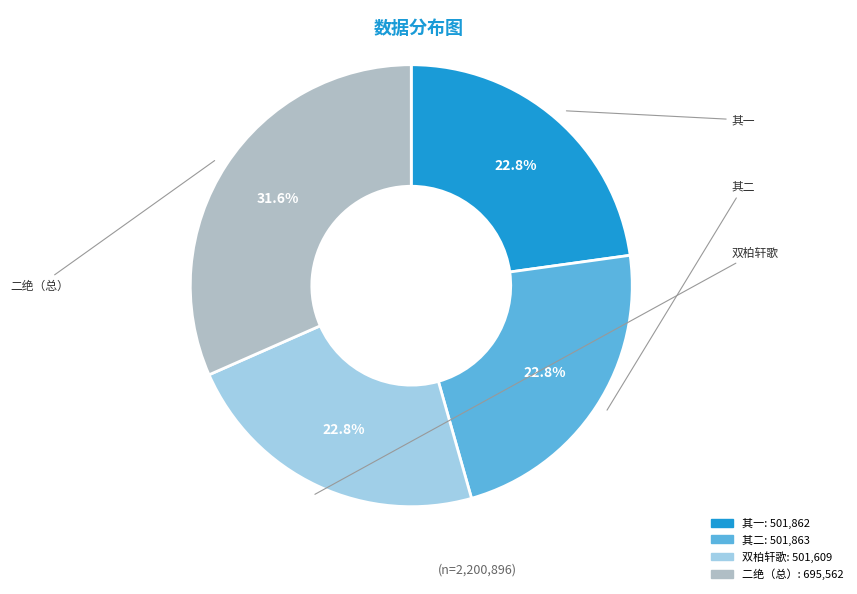

Is there a majority slice in this chart?

No